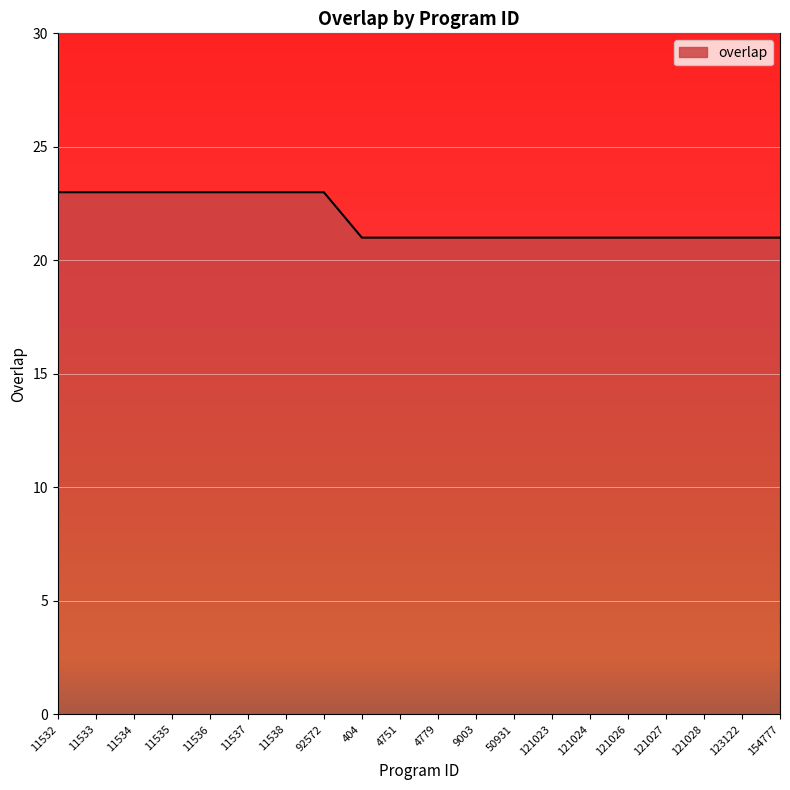

Is it true that the value at 121028 is 5?

False